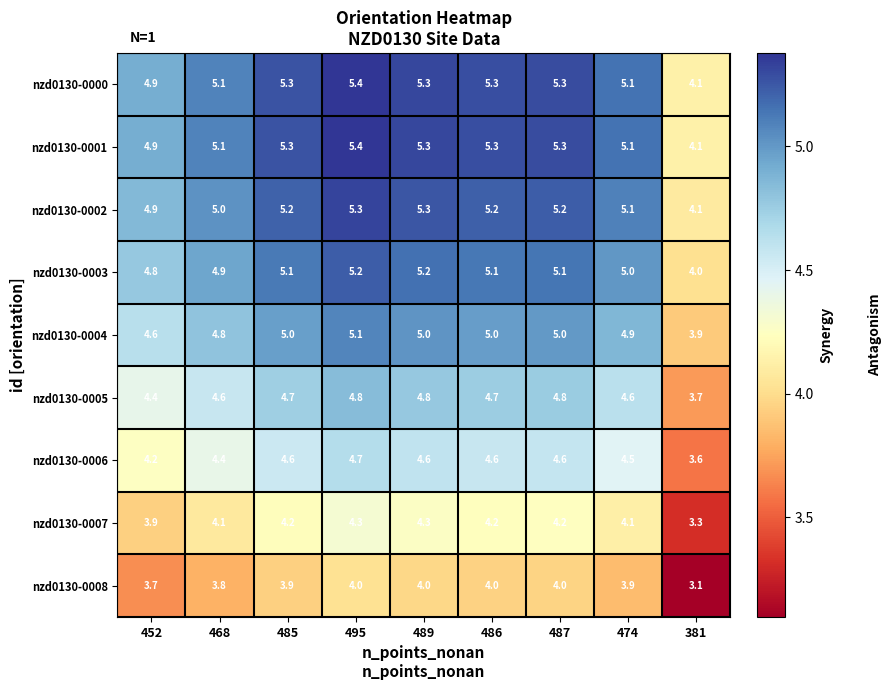

What is the difference between the highest and lowest values at 452?

1.2